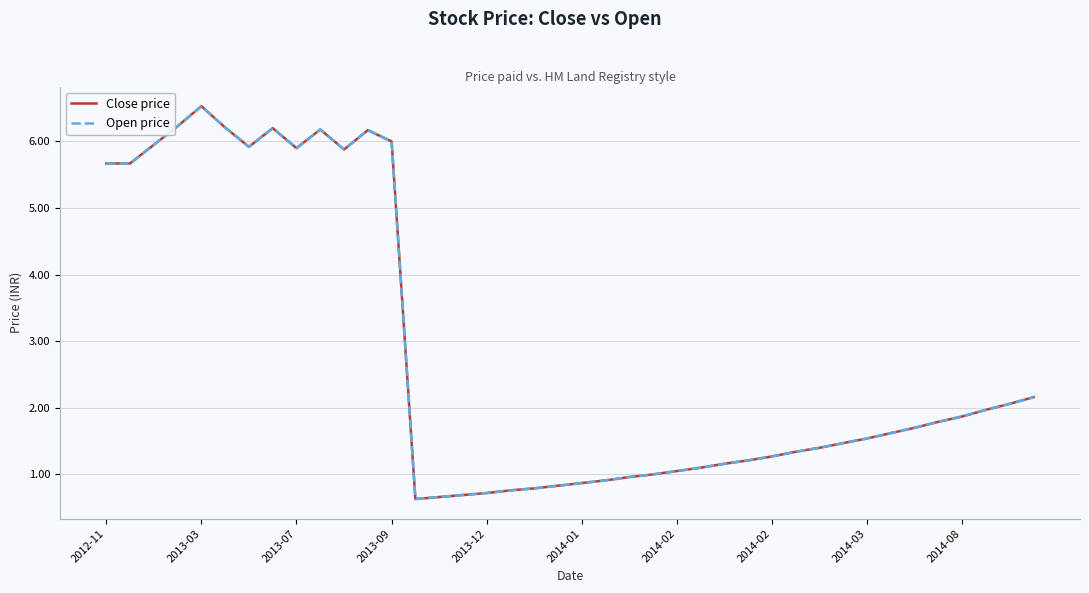

How many interior local peaks does the Close price series have?

4